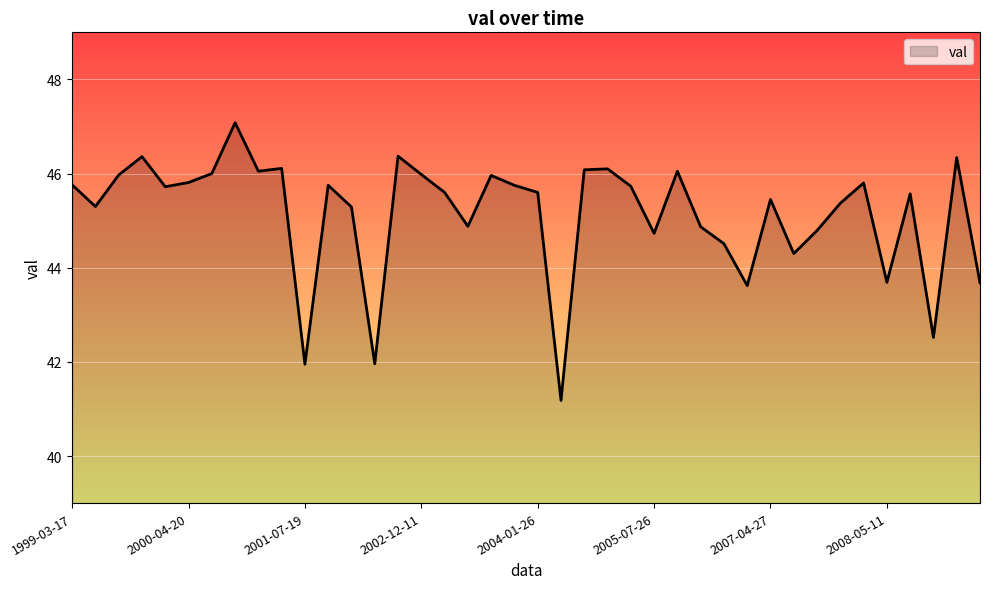

At which label is the value closest to 44?

2007-05-02